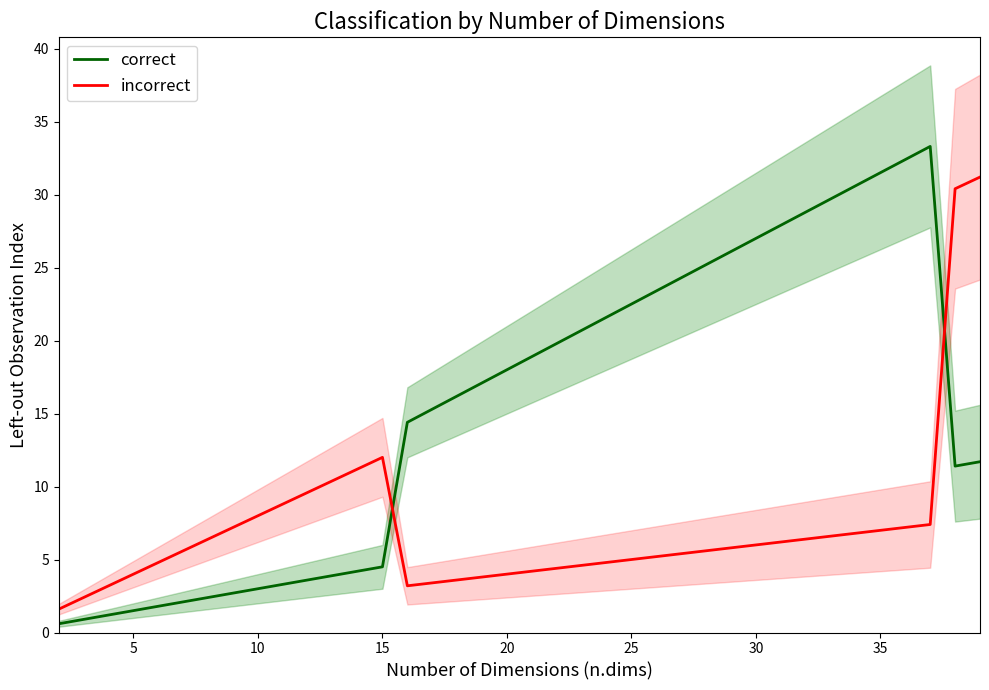

Rank the series at 15 from lowest to highest value.

correct, incorrect